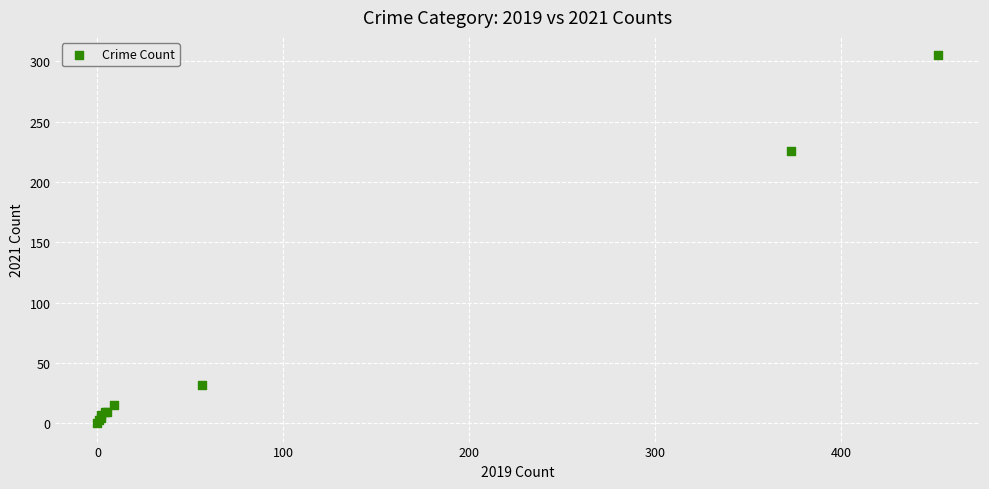

What Y value in the scatter plot is closest to 152?

226